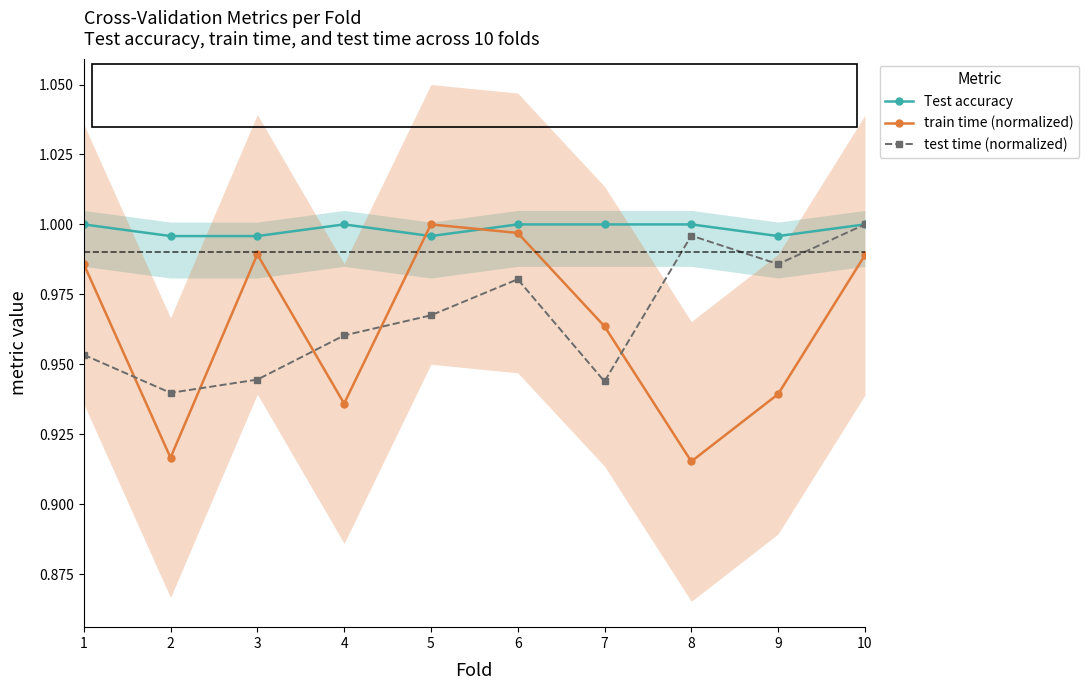

What is the difference between the maximum and second lowest values in the test time (normalized) series?

0.1